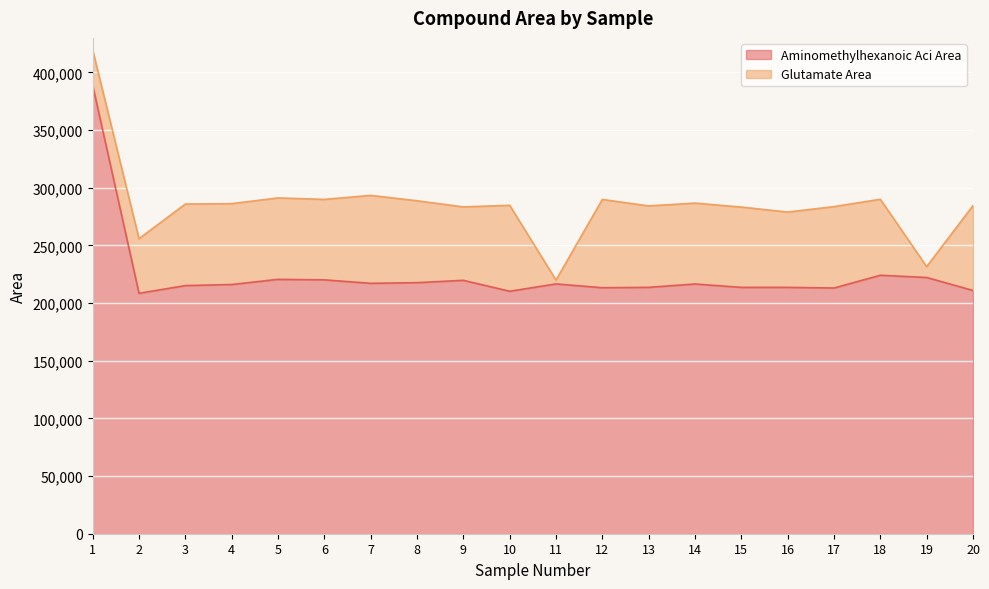

What is the total value across all series at 1?

419551.8